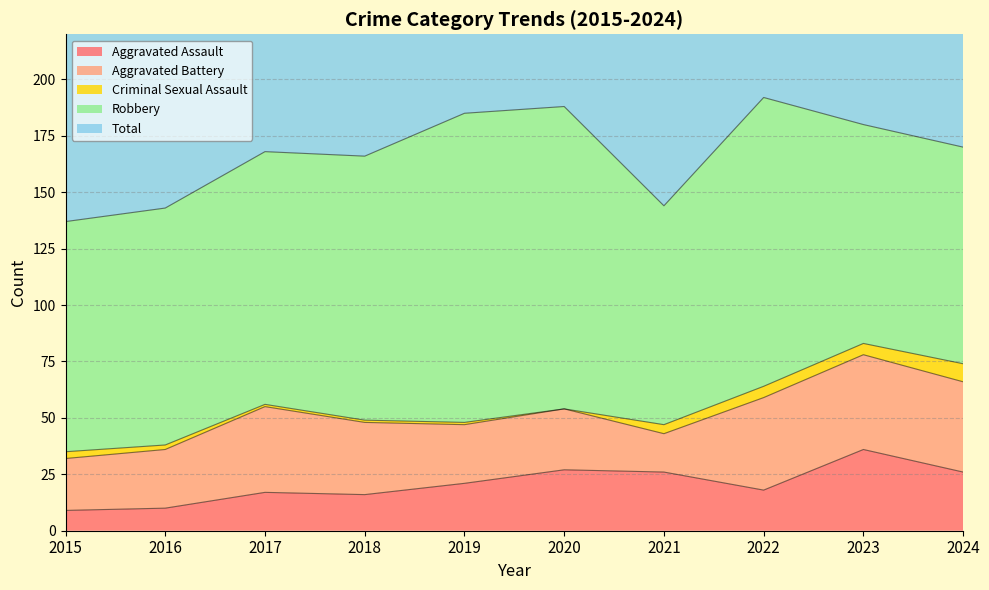

What is the difference between the maximum and second lowest values in the Robbery series?

40